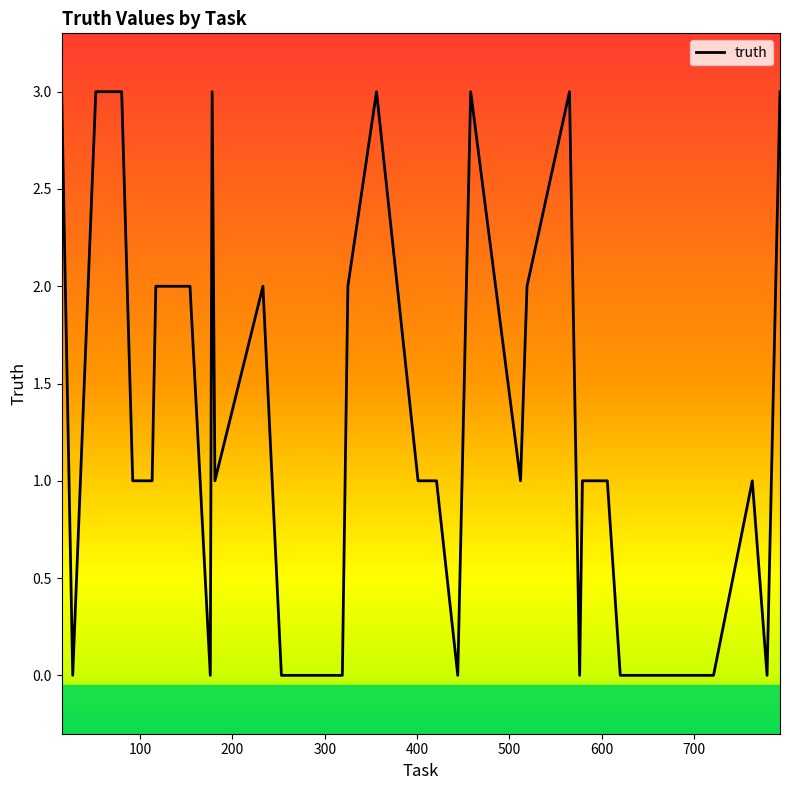

How many distinct data groups are displayed?

1